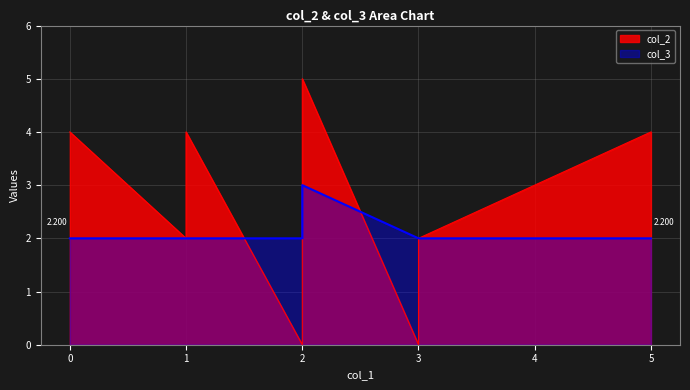

Which series has the largest total across all categories?

col_2